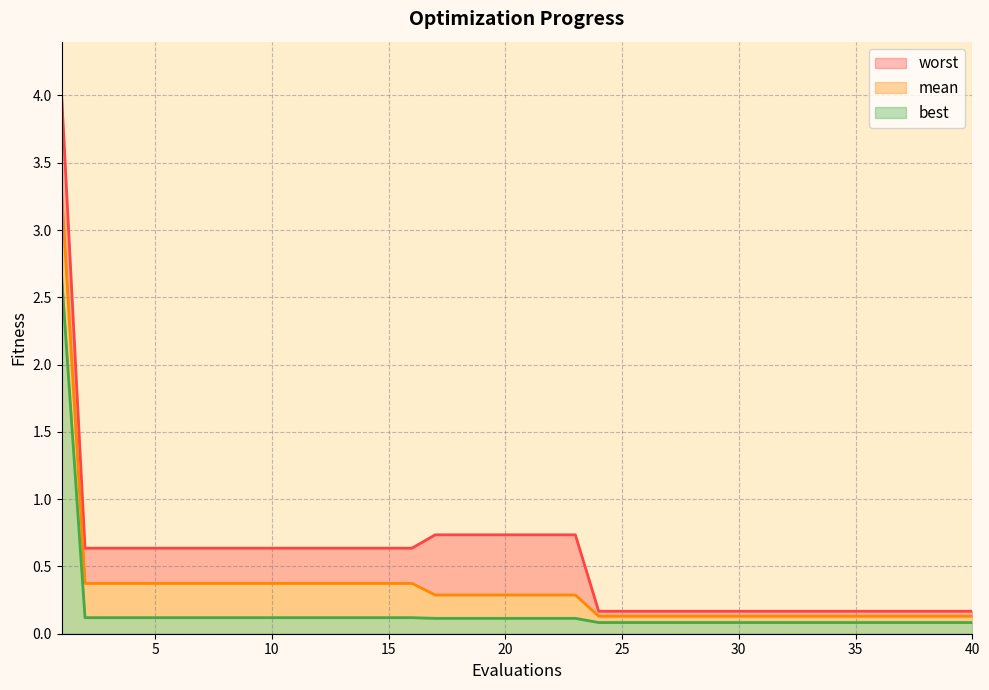

True or false: mean and best cross at least once.

False